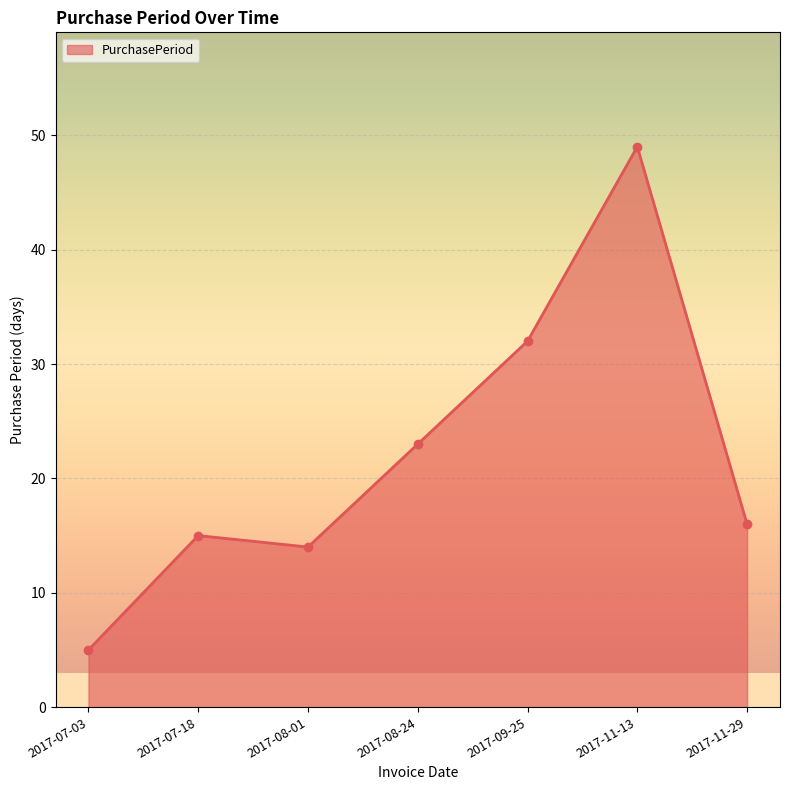

What is the difference between the values at 2017-11-13 and 2017-11-29?

33